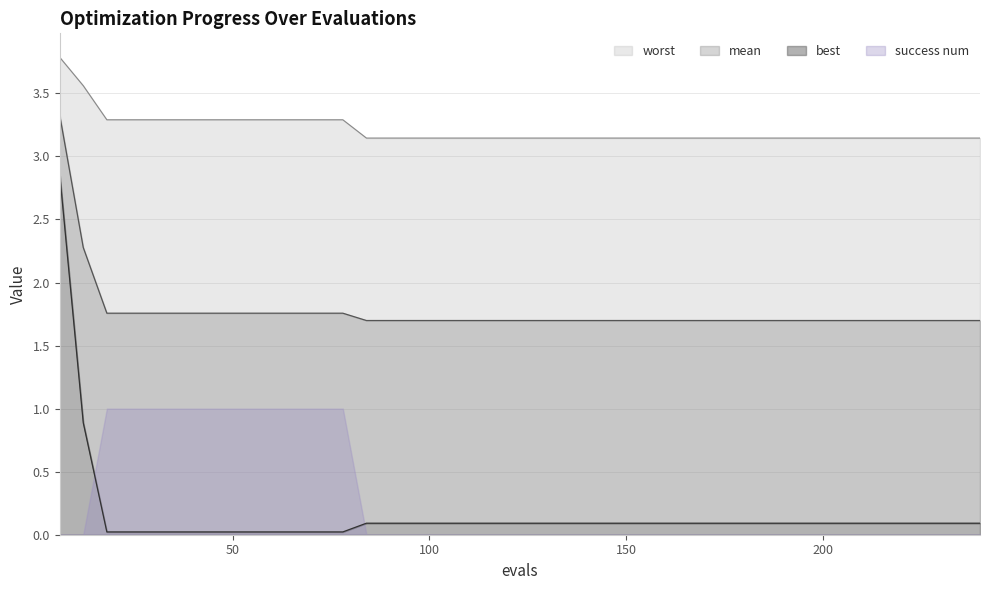

Which category has the lowest value in the mean series?

84